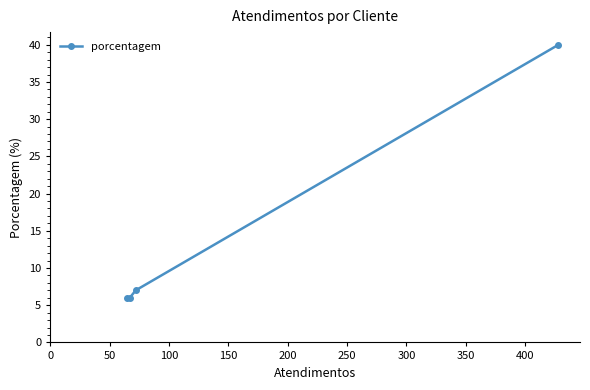

What is the value of the 2nd point from the left?

6